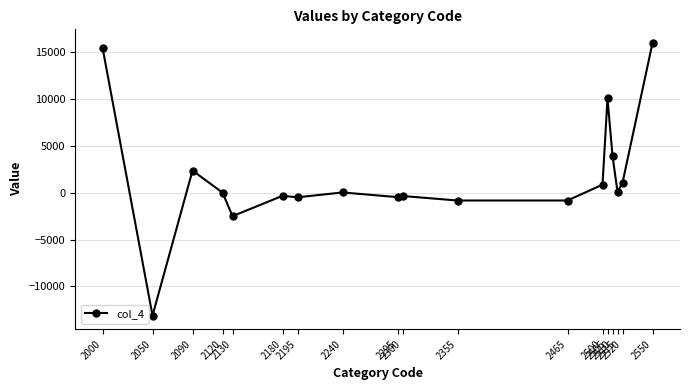

What is the maximum value shown in the chart?

15949